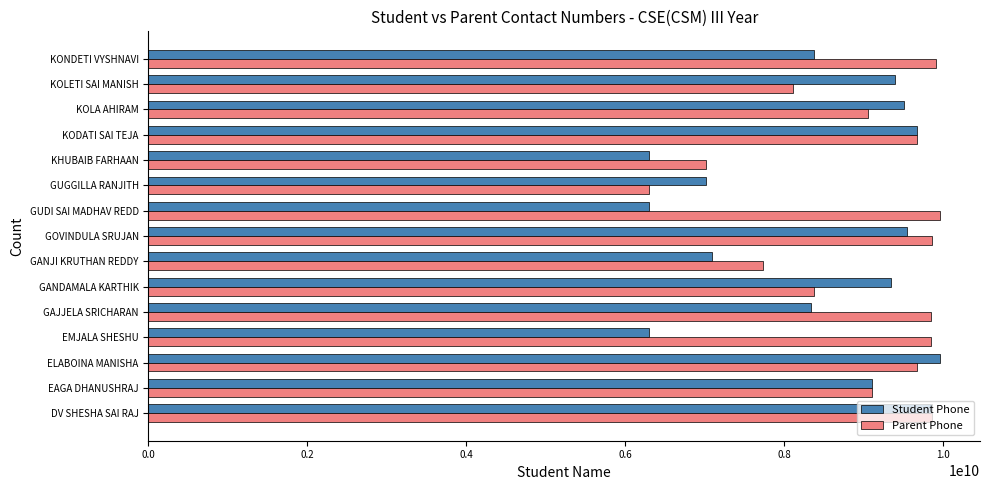

What is the average value of the Student Phone series?

8408740134